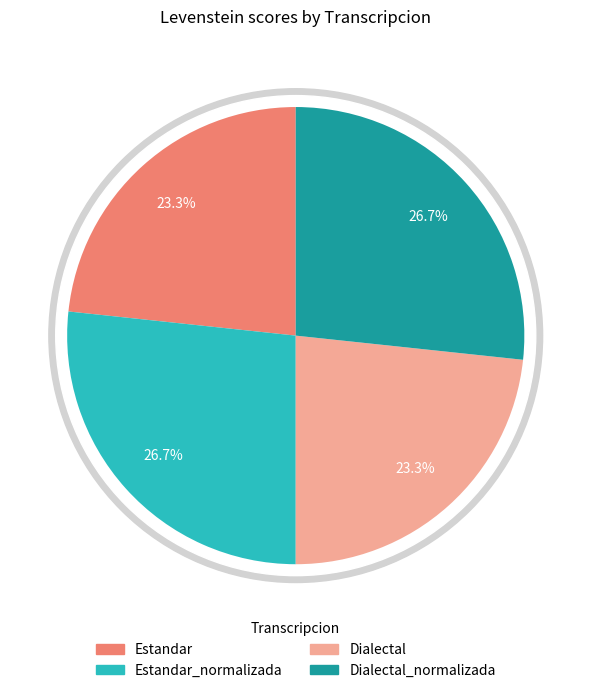

What percentage is the Dialectal slice, to the nearest percent?

23%